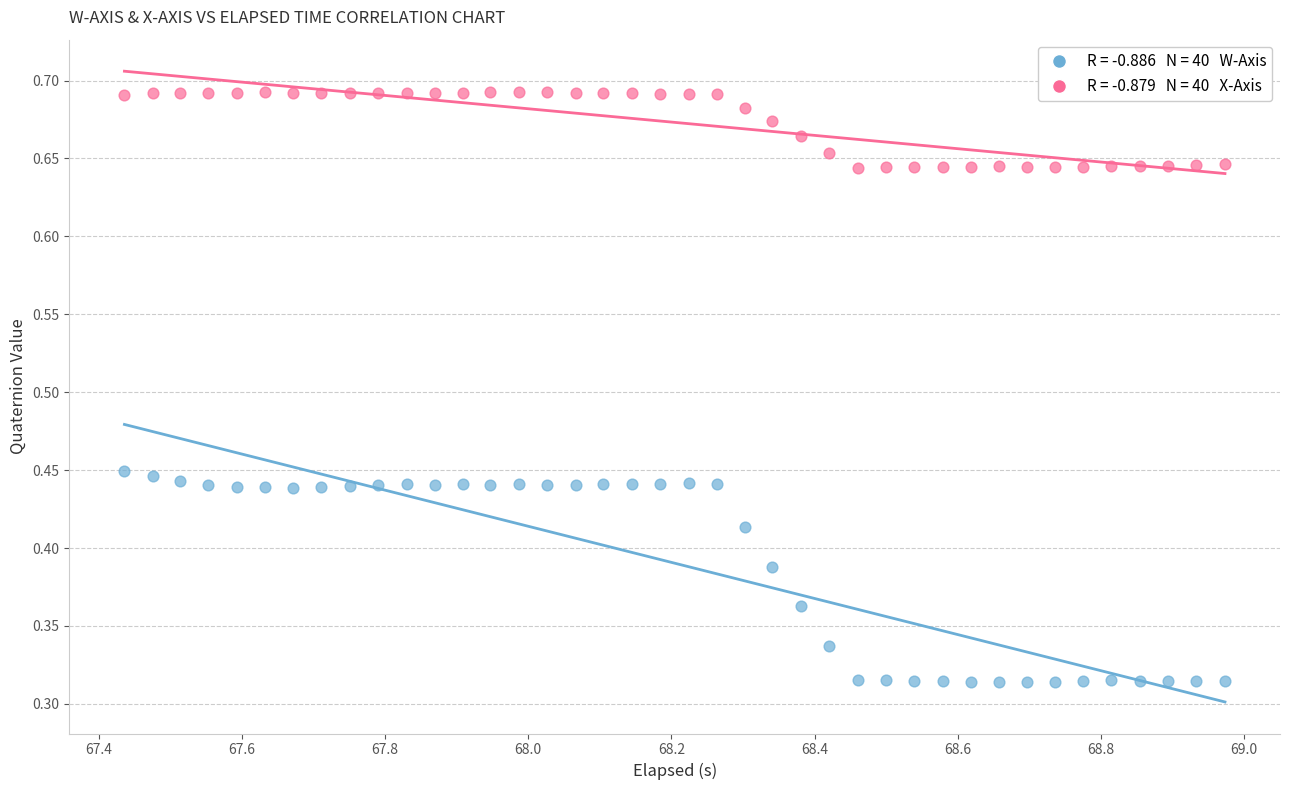

Across all data points, what is the range of X values (max minus min)?

1.5